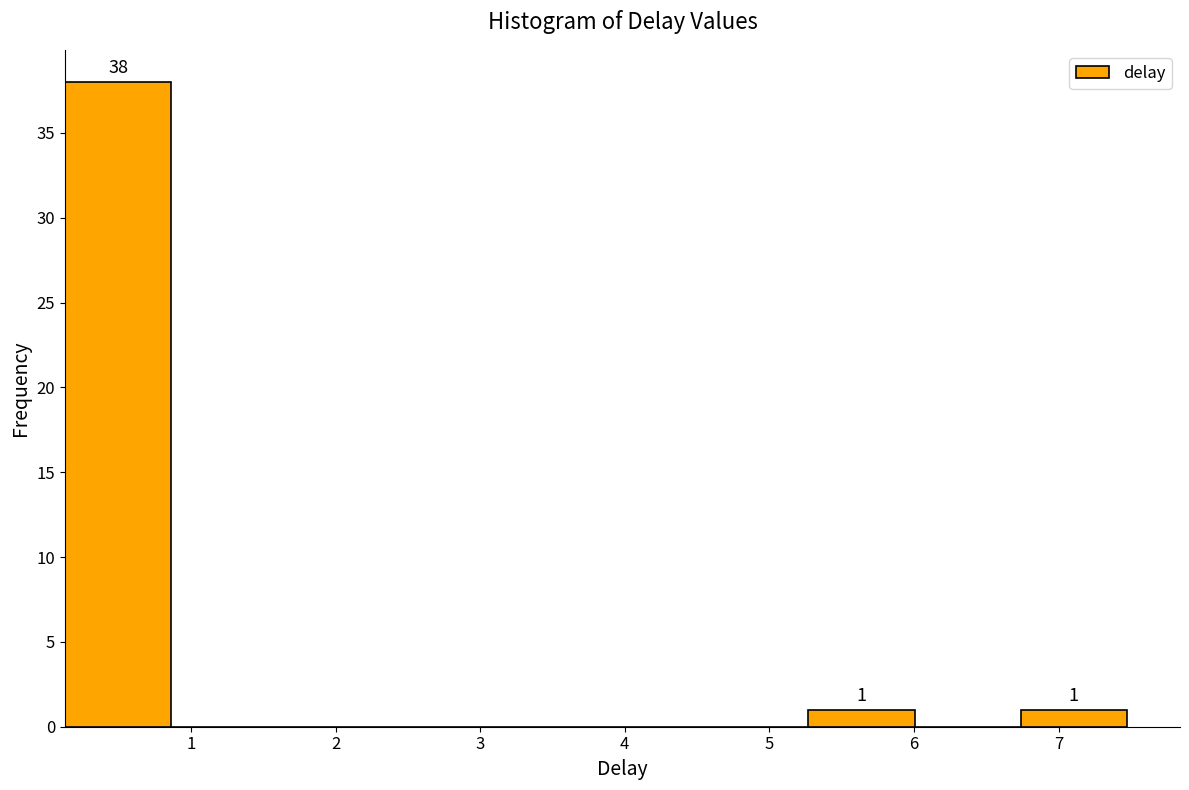

Which range on the x-axis has the tallest bar?

0.1 to 0.9